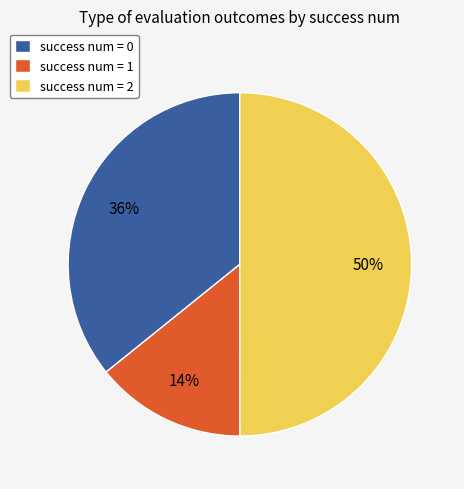

Count the number of slices in the pie.

3